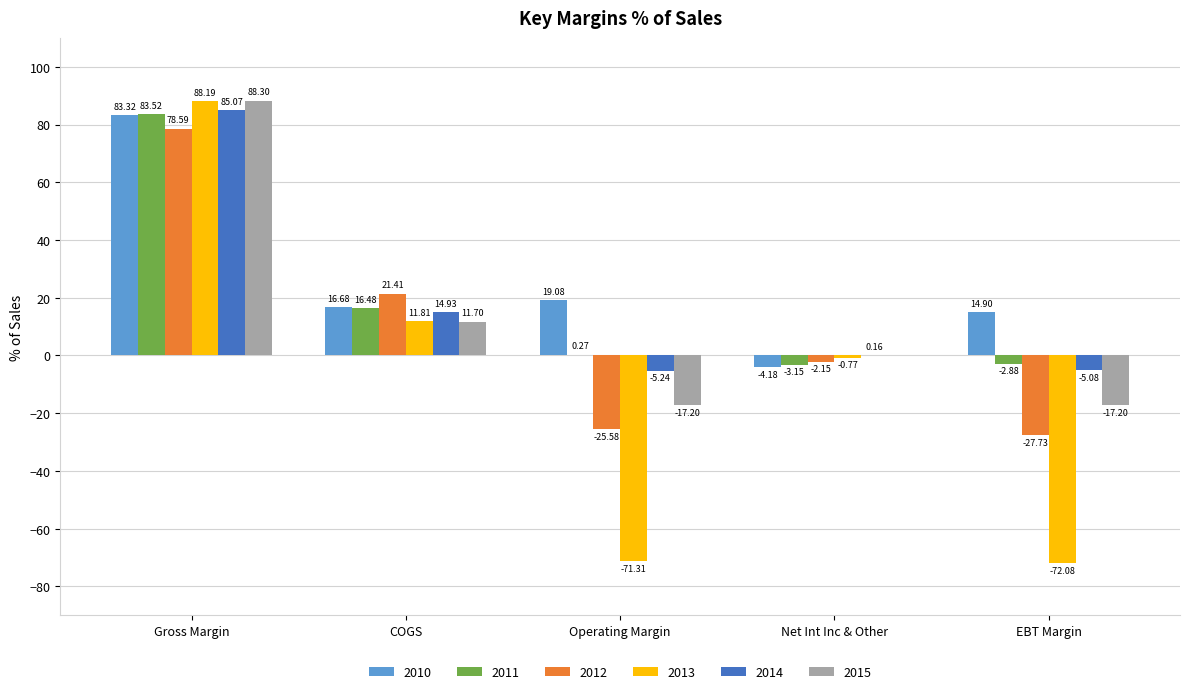

How many values in 2011 are above zero?

3